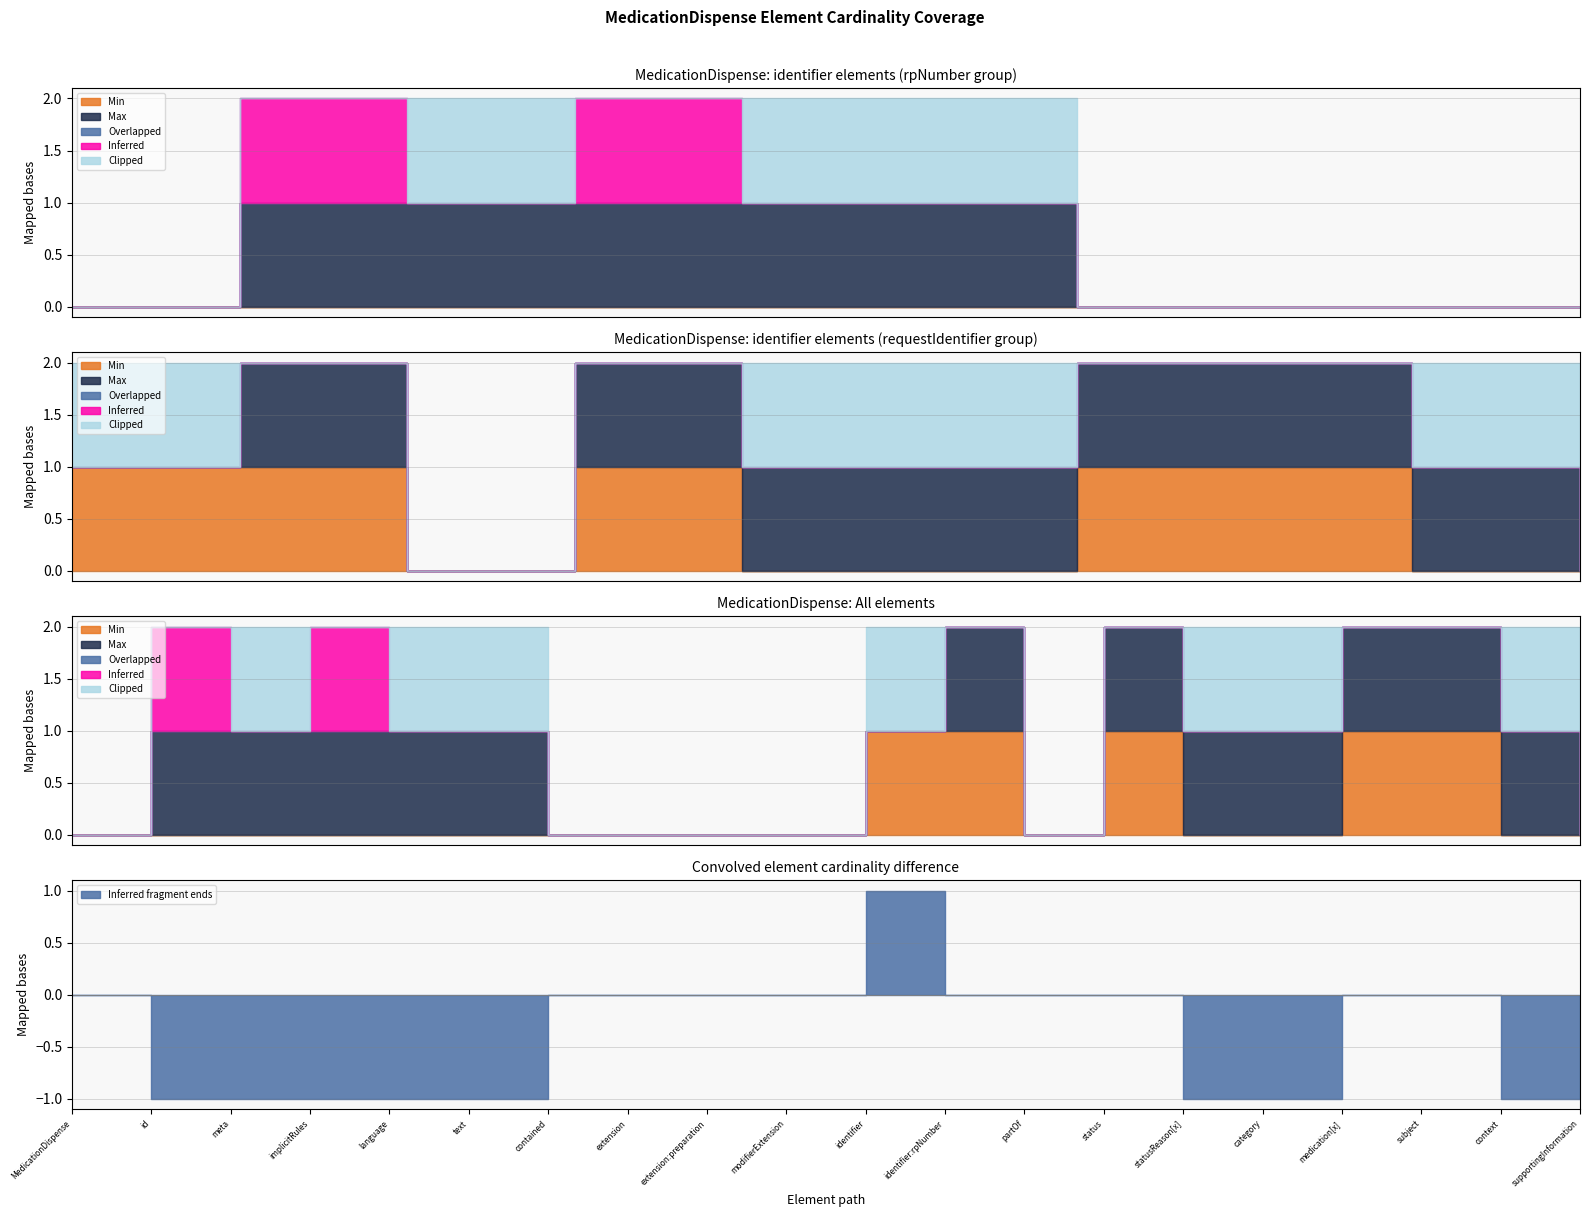

How many interior local peaks does the Inferred series have?

2